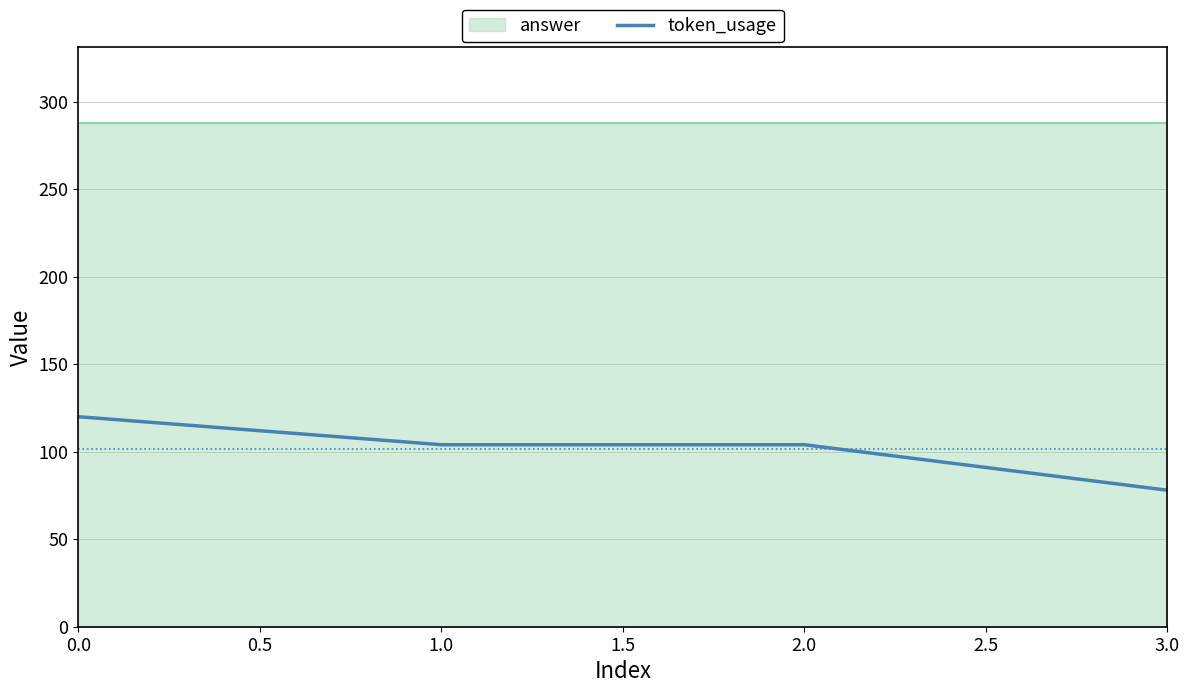

Reading right to left, transcribe all the data shown in this chart.

78	104	104	120